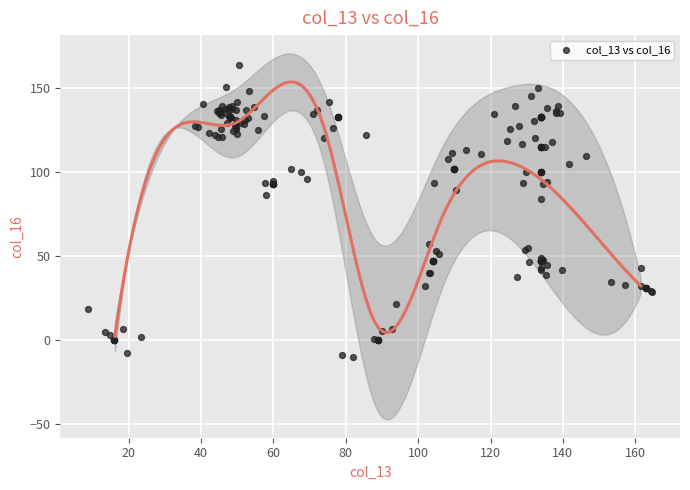

What Y value in the scatter plot is closest to 76?

83.8